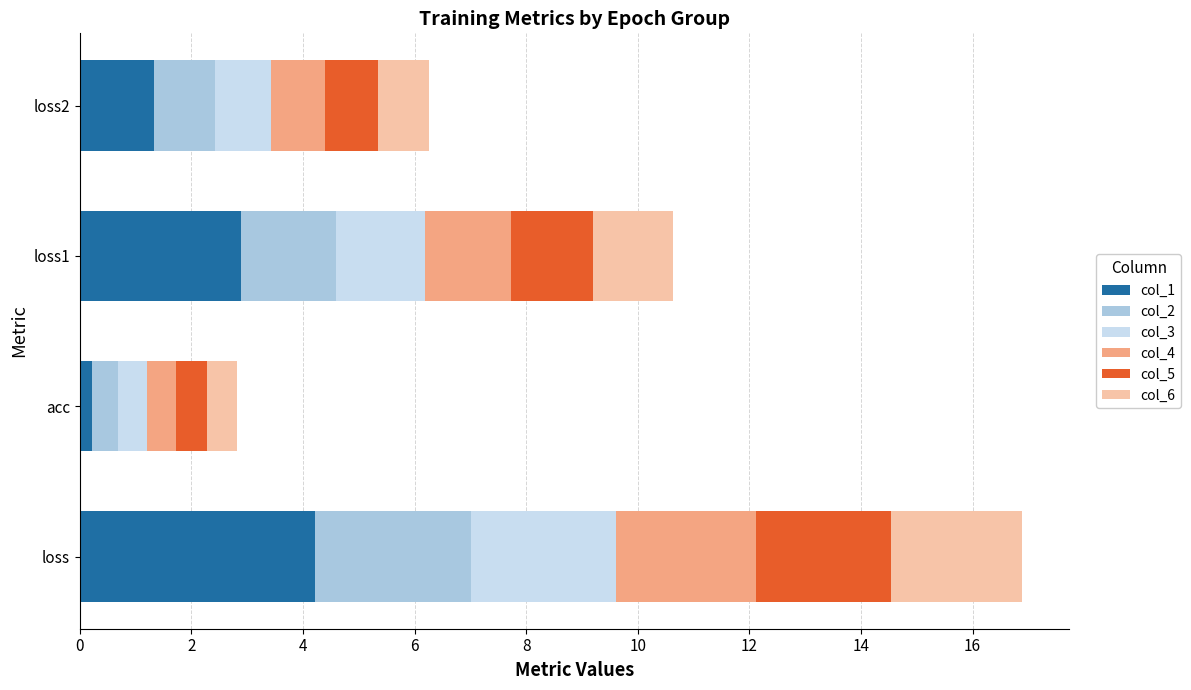

At which label does col_1 reach its minimum?

acc